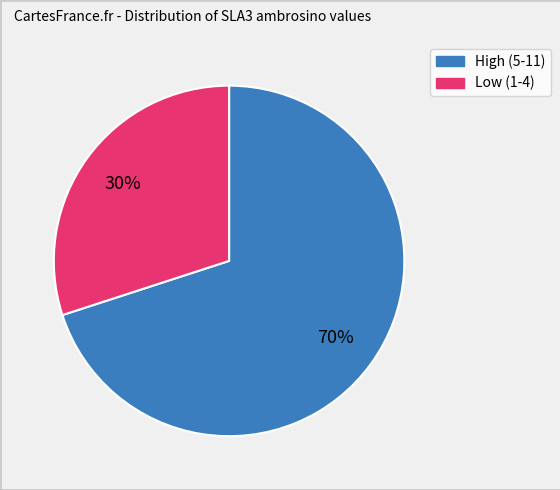

Is there any slice that represents more than half of the pie?

Yes